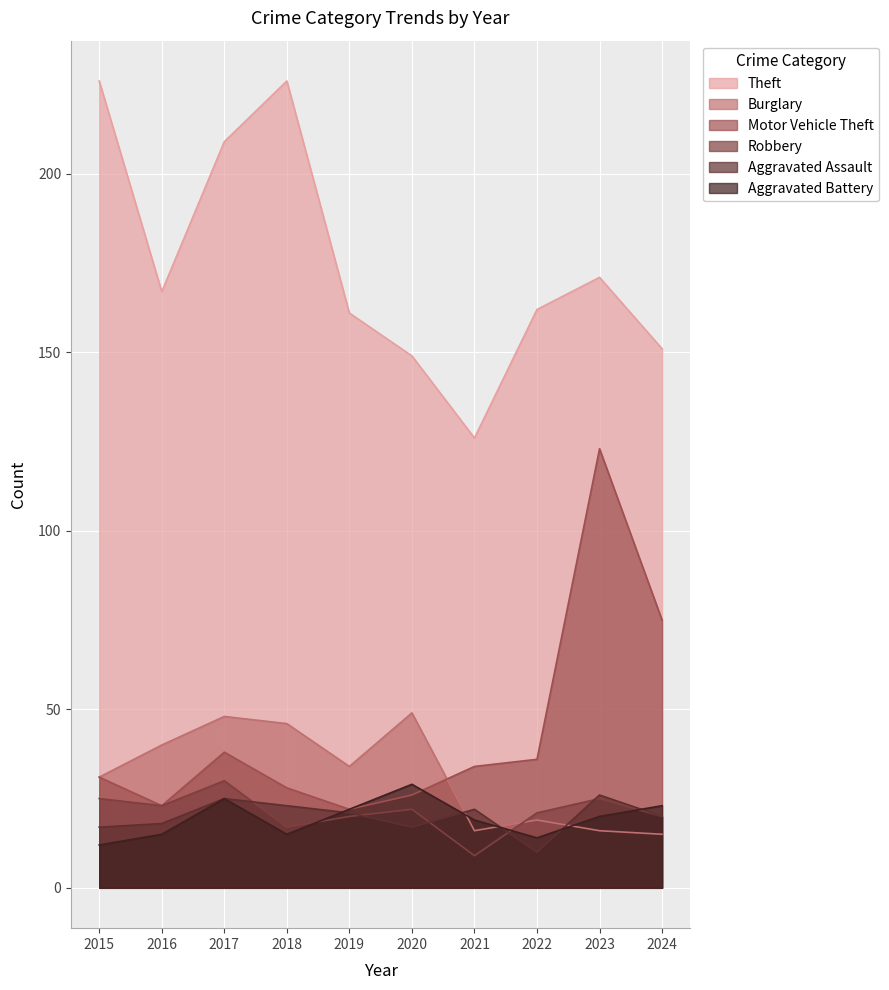

What is the highest value of the Aggravated Battery series?

29